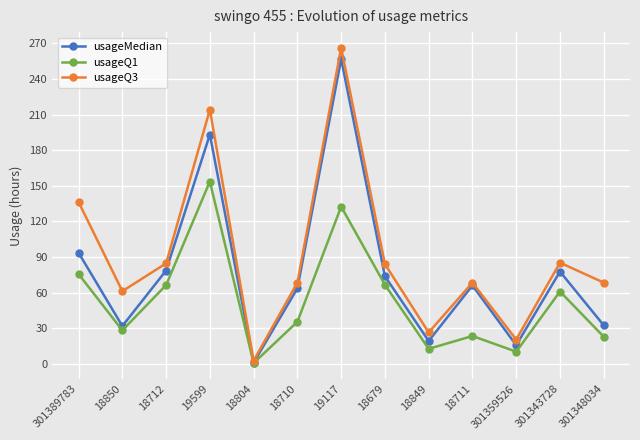

Where is the first local minimum for usageQ3?

18850